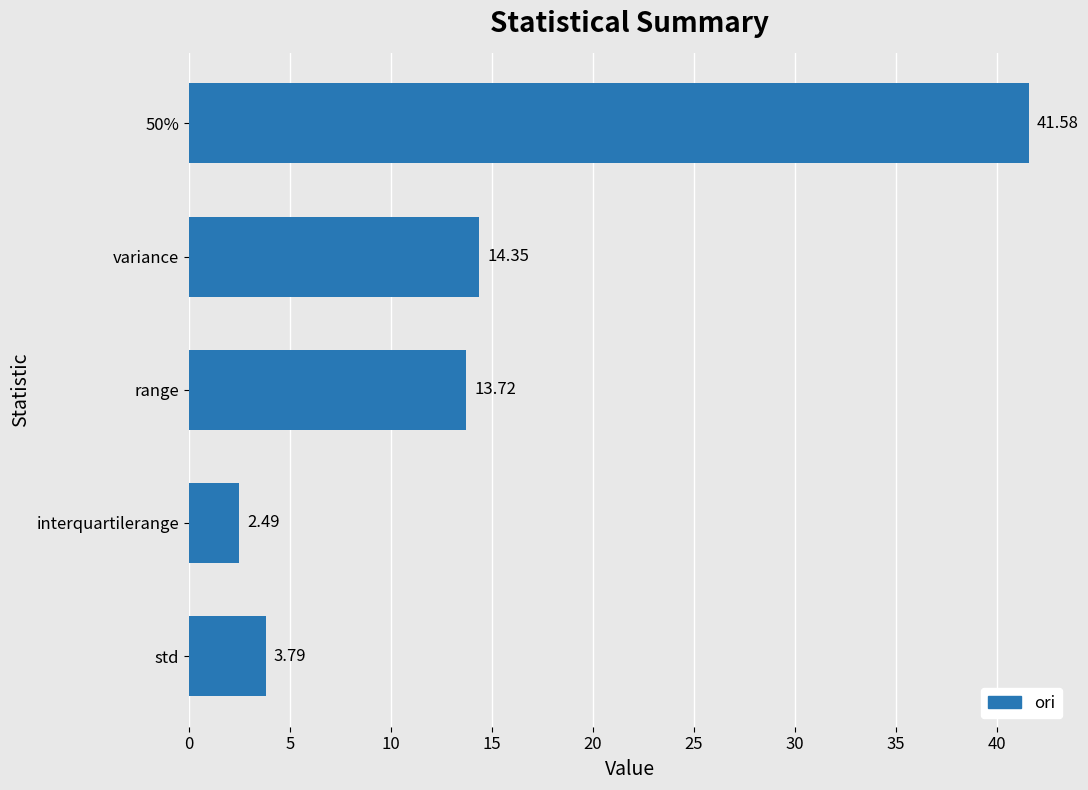

Rank the categories by value from lowest to highest.

interquartilerange, std, range, variance, 50%